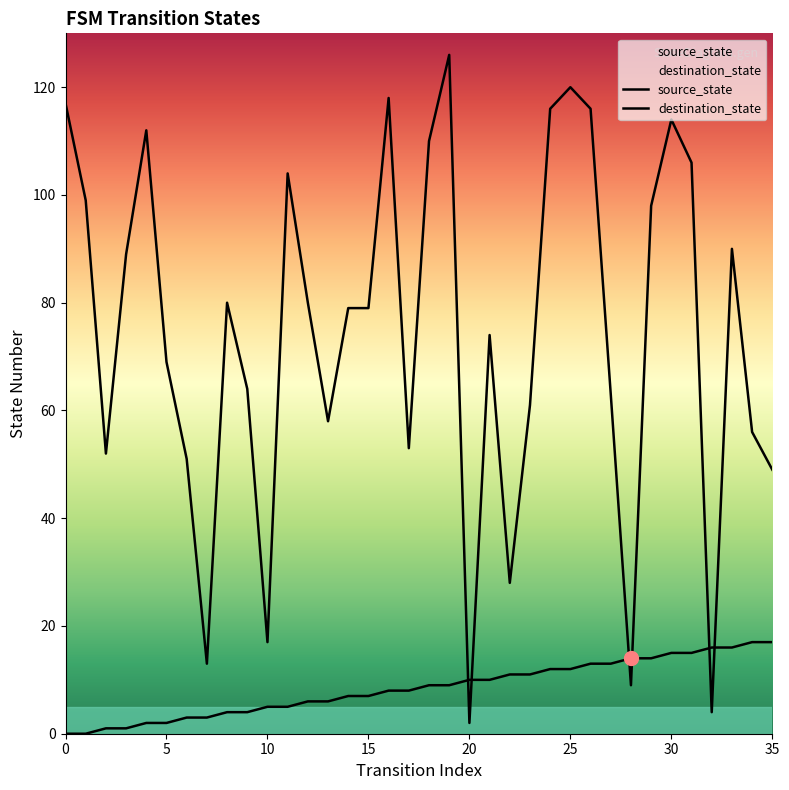

True or false: source_state has a value of 6 at 23.

False